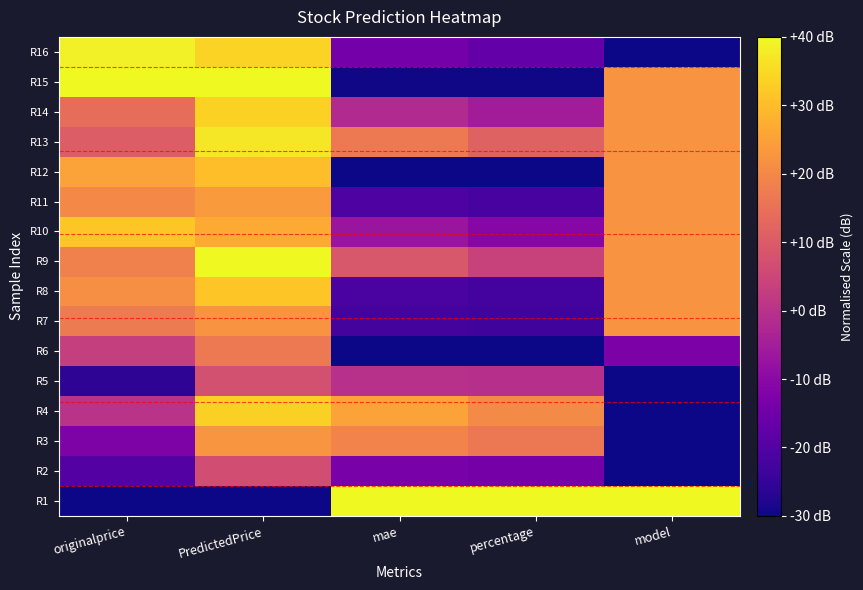

Reading right to left, transcribe all the data shown in this chart.

R1: model=40.0	percentage=40.0	mae=40.0	PredictedPrice=-30.0	originalprice=-30.0
R2: model=-30.0	percentage=-13.9	mae=-13.6	PredictedPrice=6.9	originalprice=-19.8
R3: model=-30.0	percentage=16.7	mae=19.1	PredictedPrice=22.7	originalprice=-12.5
R4: model=-30.0	percentage=20.4	mae=25.0	PredictedPrice=33.2	originalprice=0.3
R5: model=-30.0	percentage=-0.7	mae=-0.5	PredictedPrice=7.2	originalprice=-26.0
R6: model=-12.5	percentage=-29.7	mae=-29.8	PredictedPrice=16.8	originalprice=3.2
R7: model=22.5	percentage=-23.2	mae=-22.2	PredictedPrice=22.2	originalprice=17.1
R8: model=22.5	percentage=-22.6	mae=-21.5	PredictedPrice=31.6	originalprice=21.1
R9: model=22.5	percentage=4.0	mae=9.0	PredictedPrice=40.0	originalprice=18.5
R10: model=22.5	percentage=-10.6	mae=-6.9	PredictedPrice=26.7	originalprice=31.6
R11: model=22.5	percentage=-22.0	mae=-20.8	PredictedPrice=23.7	originalprice=20.0
R12: model=22.5	percentage=-30.0	mae=-30.0	PredictedPrice=30.2	originalprice=25.1
R13: model=22.5	percentage=11.7	mae=16.8	PredictedPrice=37.2	originalprice=10.4
R14: model=22.5	percentage=-5.2	mae=-1.9	PredictedPrice=33.5	originalprice=14.1
R15: model=22.5	percentage=-29.7	mae=-29.6	PredictedPrice=39.9	originalprice=40.0
R16: model=-30.0	percentage=-17.0	mae=-14.2	PredictedPrice=33.8	originalprice=38.6